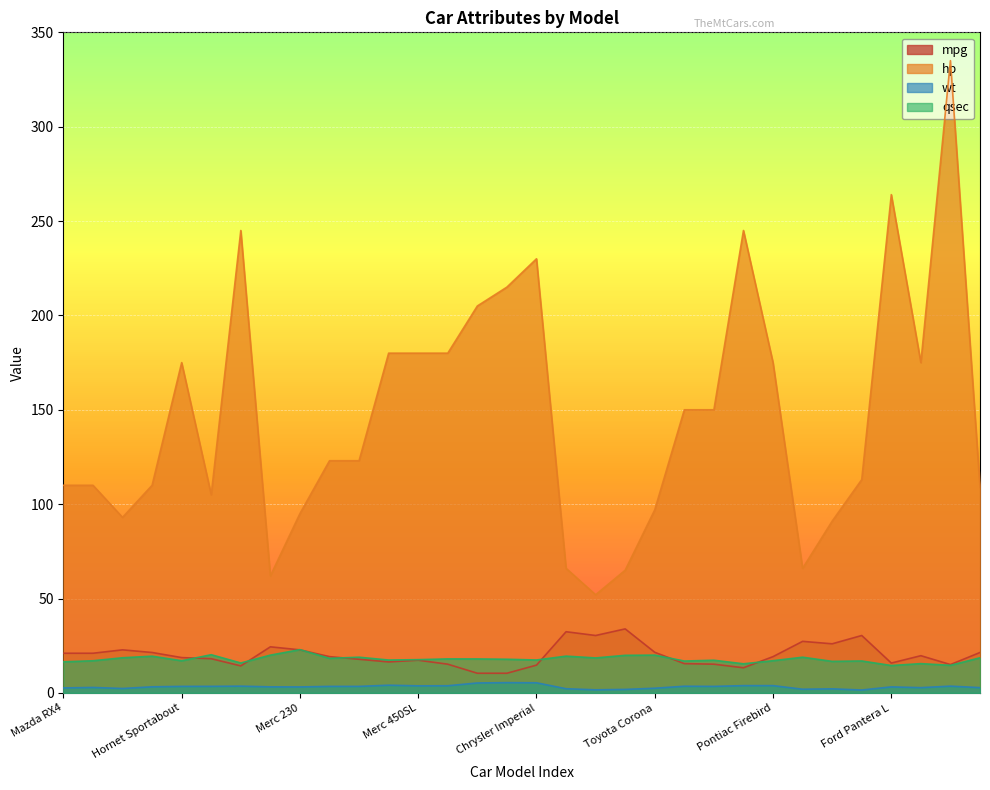

How many series are shown in this chart?

4